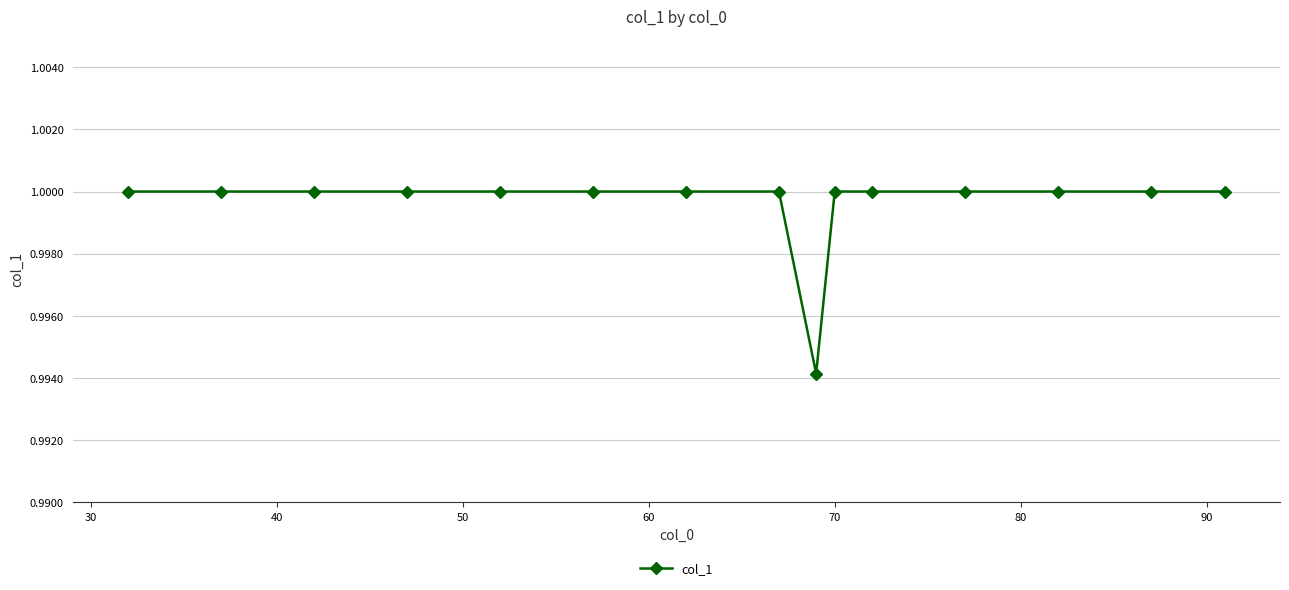

What is the sum of all values?

15.0